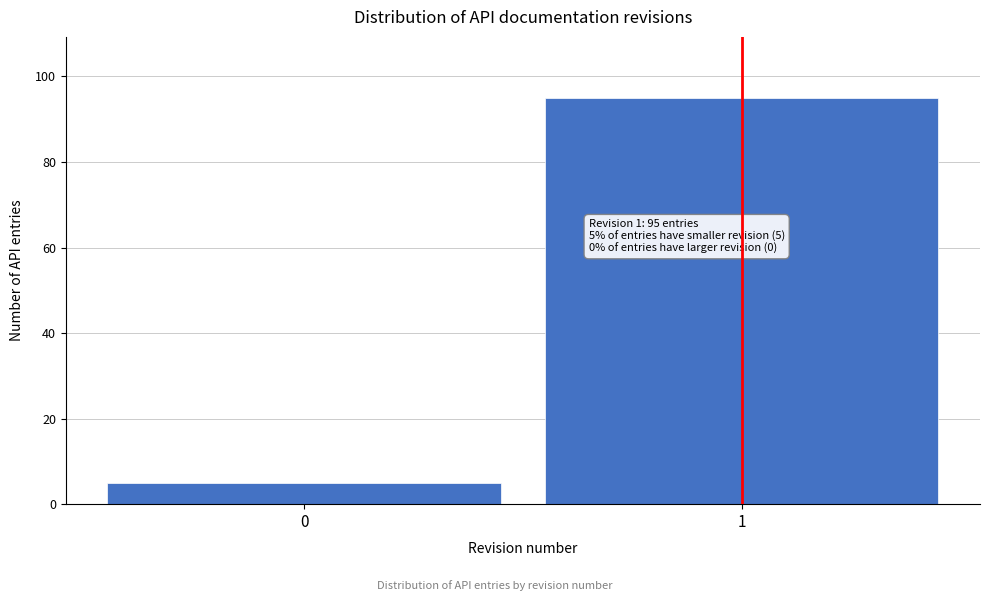

Reading right to left, list all the values displayed in this chart.

95	5